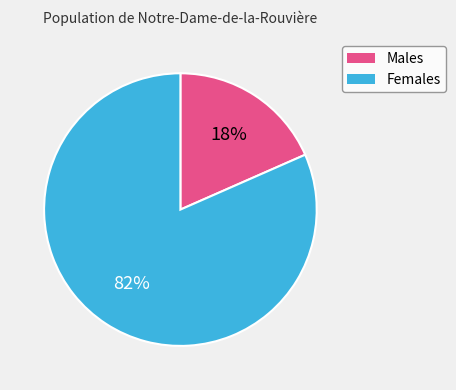

To the nearest percent, what is the average slice percentage?

50%